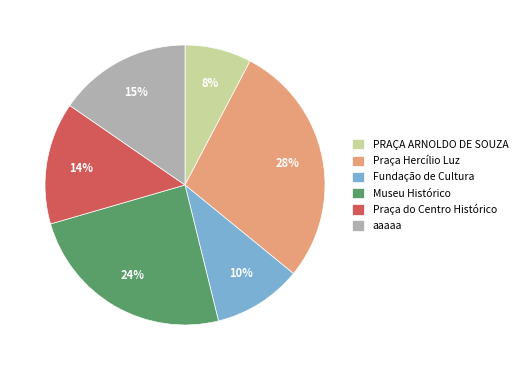

To the nearest percent, what is the combined percentage of Praça Hercílio Luz and Praça do Centro Histórico?

42%